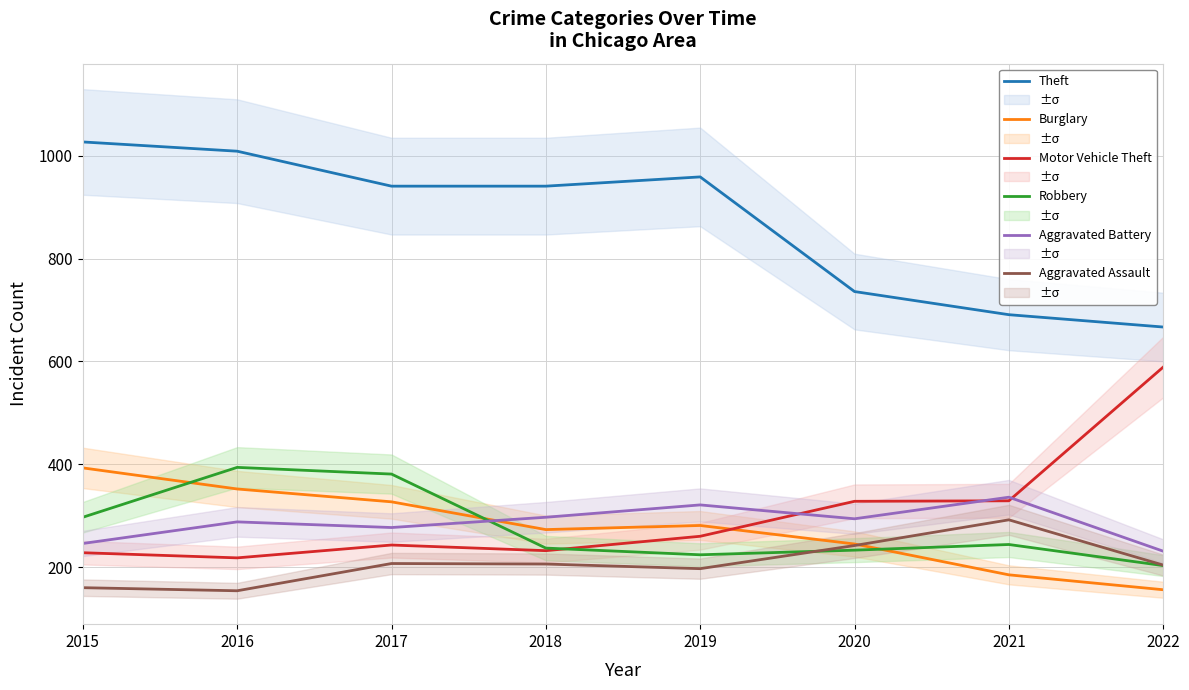

What is the spread (max minus min) of values at 2018?

735